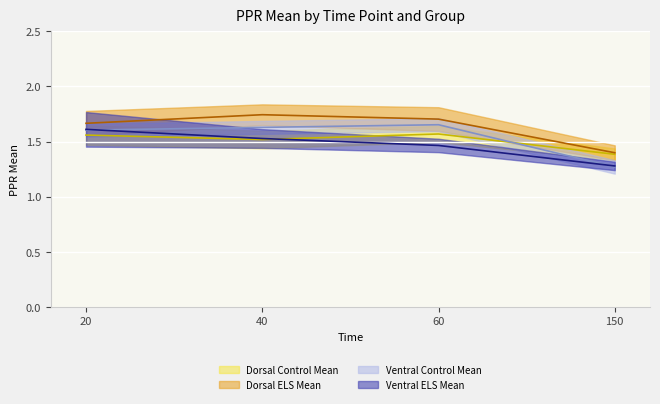

The Dorsal Control Mean (line) series shows 1.6 at 60. True or false?

True